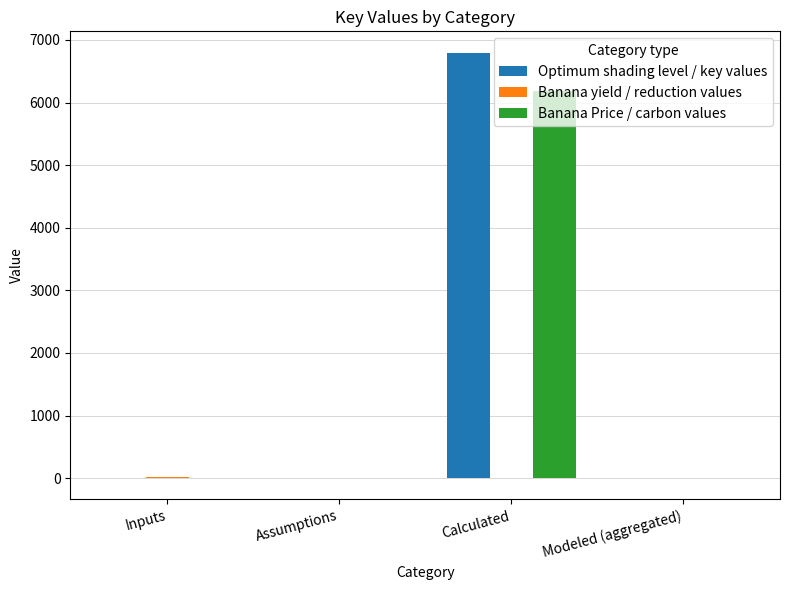

At which label does Optimum shading level / key values reach its peak?

Calculated